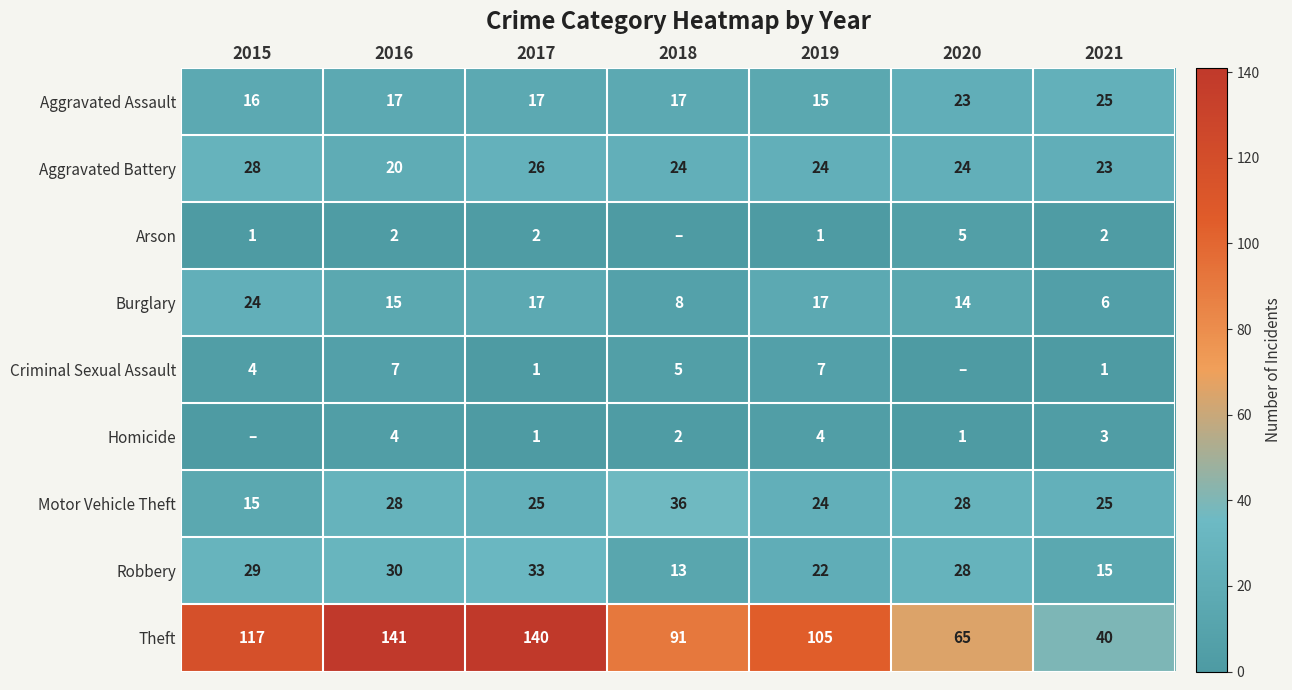

What is the spread (max minus min) of values at 2019?

104